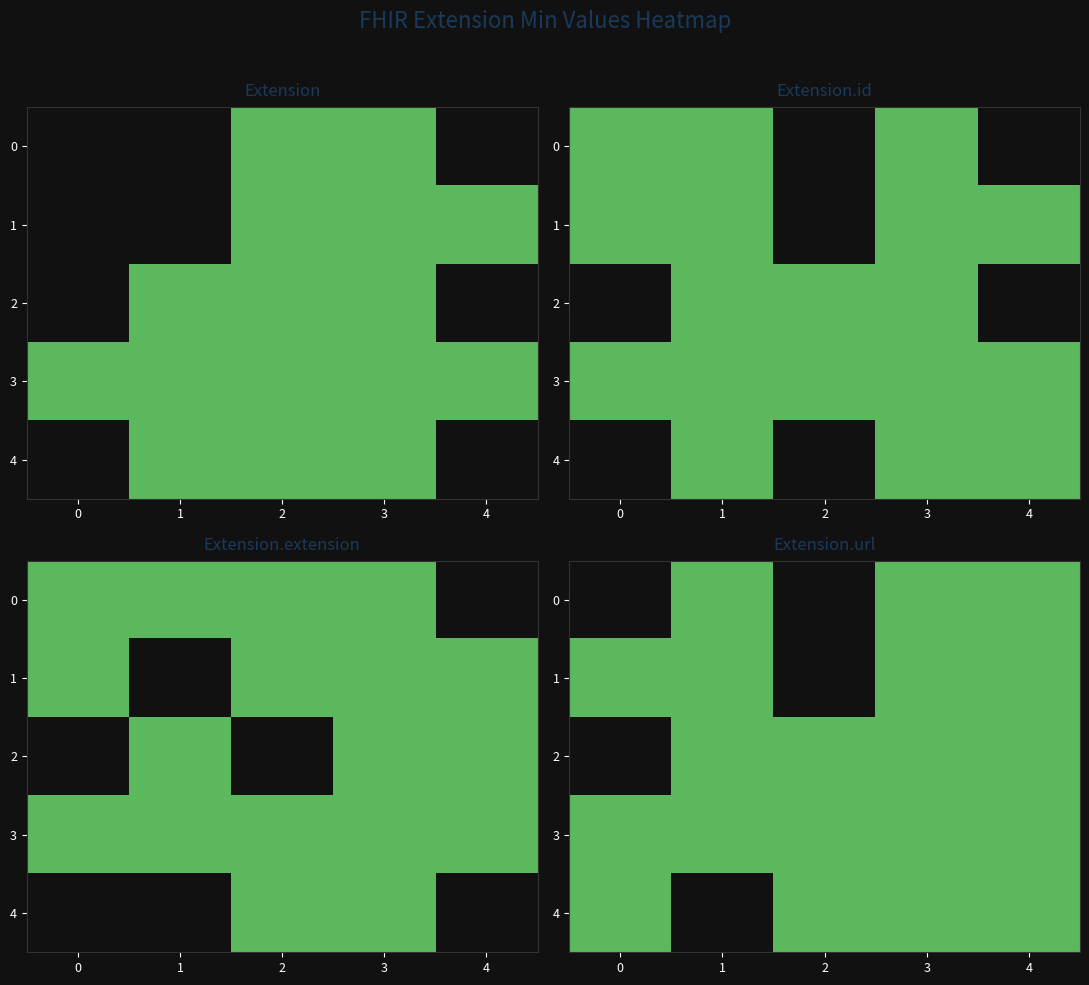

Is the value of row_0 at 3 greater than the value of row_1 at 1?

No